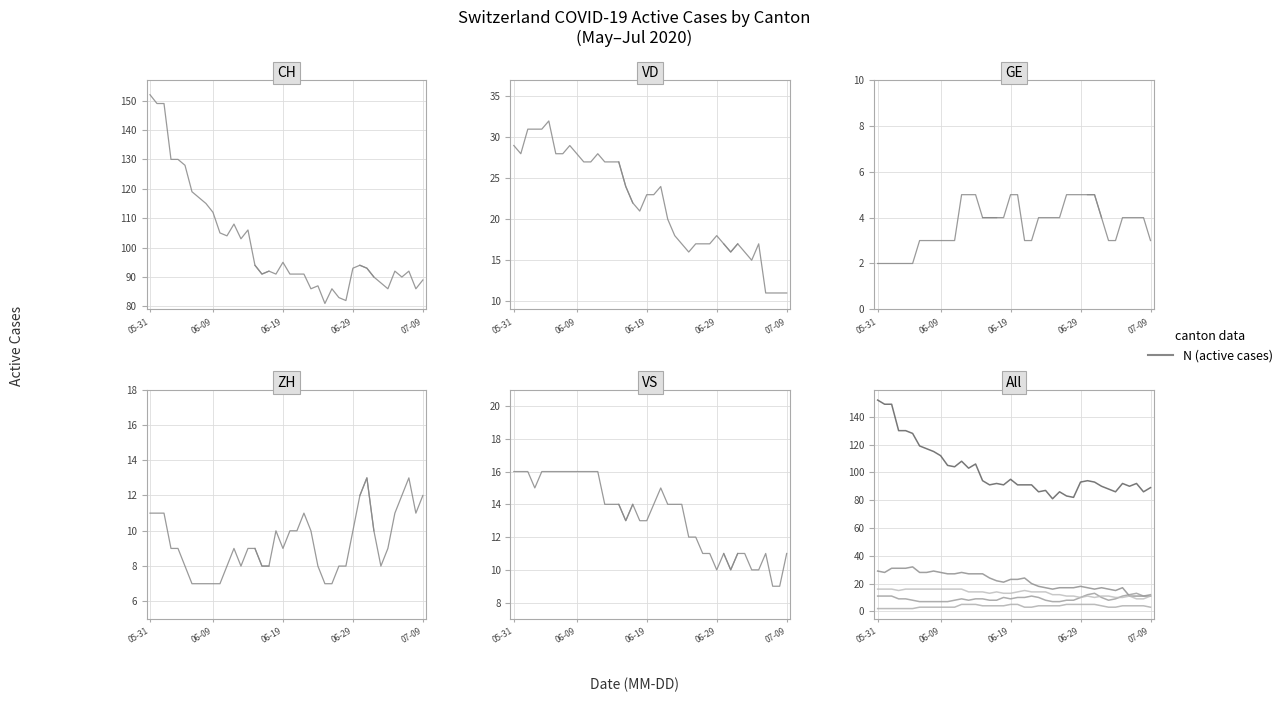

Is the value of GE at 33 greater than the value of ZH at 22?

No